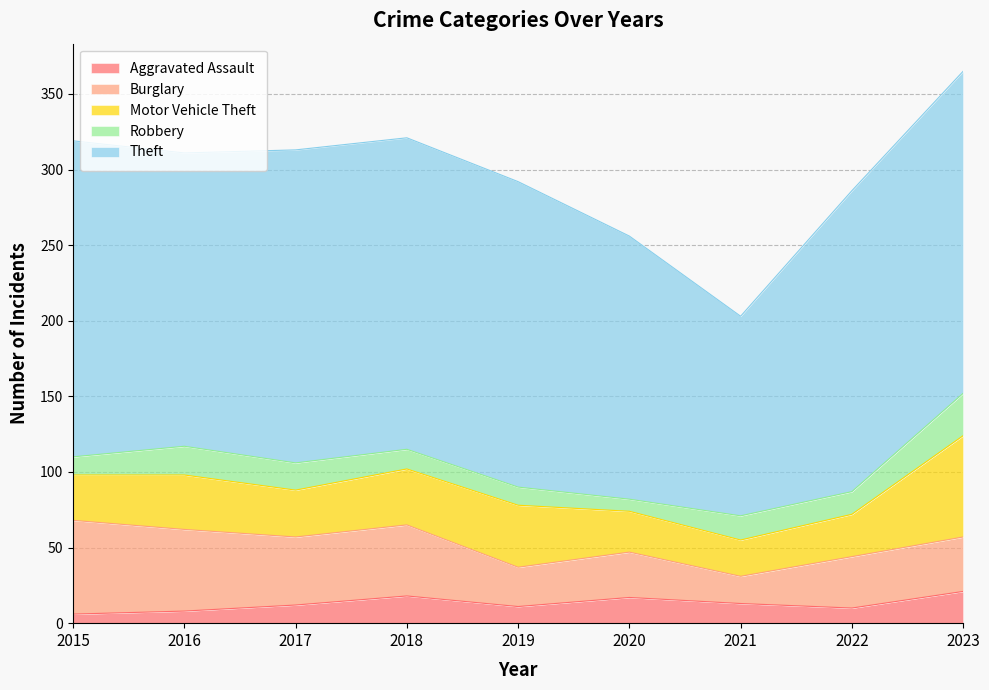

Reading left to right, list all the values displayed in this chart.

Aggravated Assault: 6	8	12	18	11	17	13	10	21
Burglary: 62	54	45	47	26	30	18	34	36
Motor Vehicle Theft: 30	36	31	37	41	27	24	28	67
Robbery: 12	19	18	13	12	8	16	15	28
Theft: 209	194	207	206	202	174	132	199	213